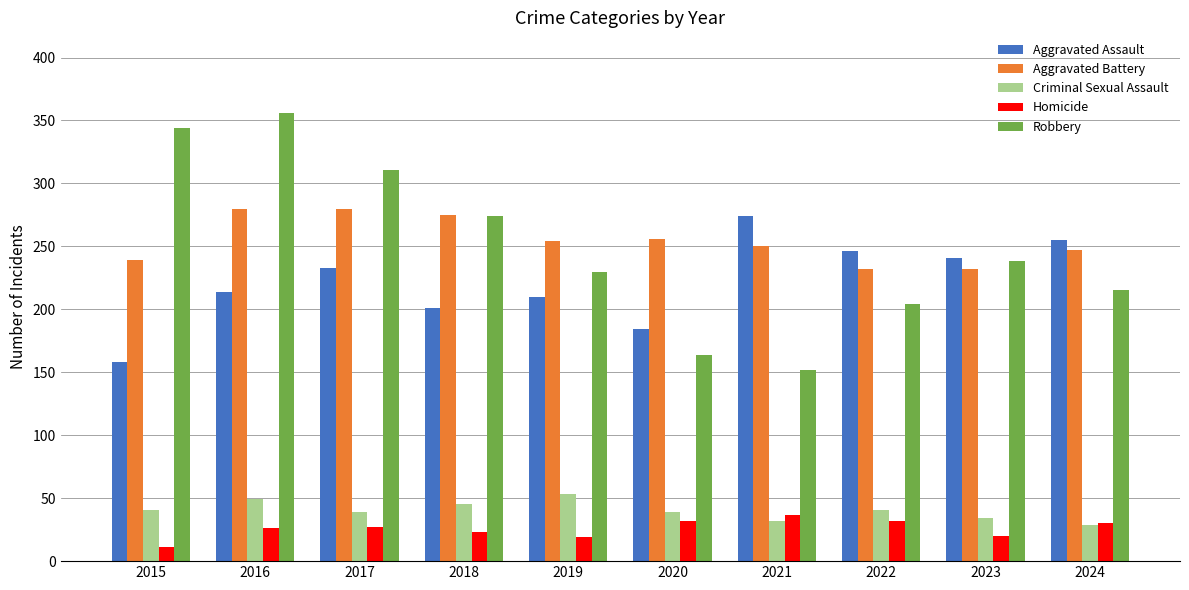

What is the difference between the second highest and second lowest values in the Robbery series?

180